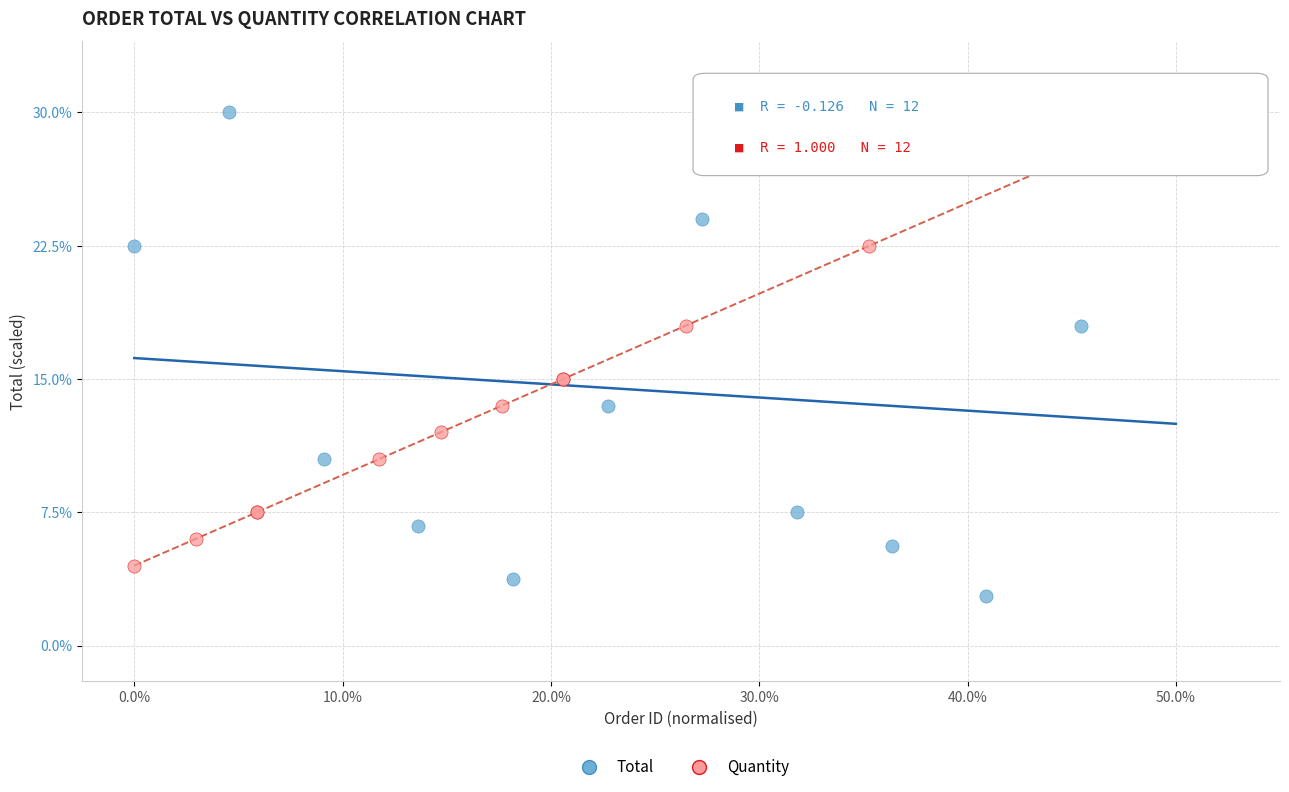

Which series reaches the minimum Y coordinate?

Total